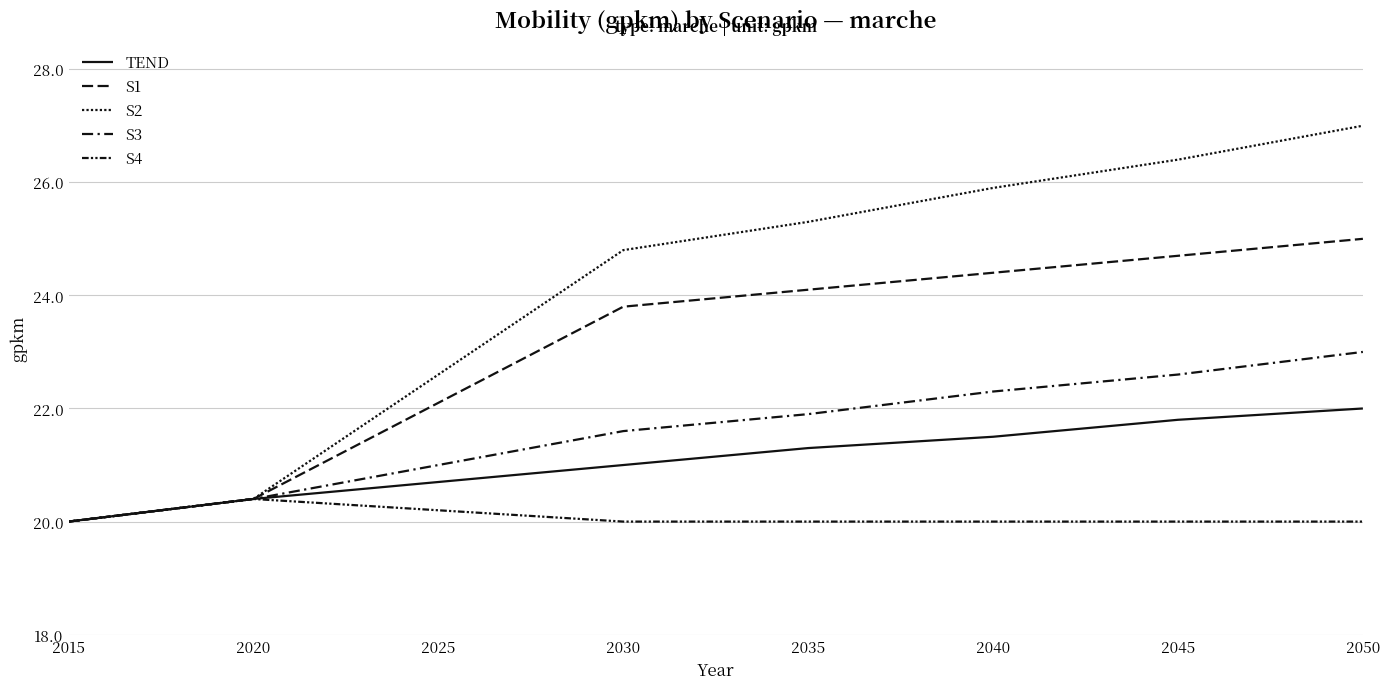

What is the value of the S3 point at the 5th from the left?

21.9